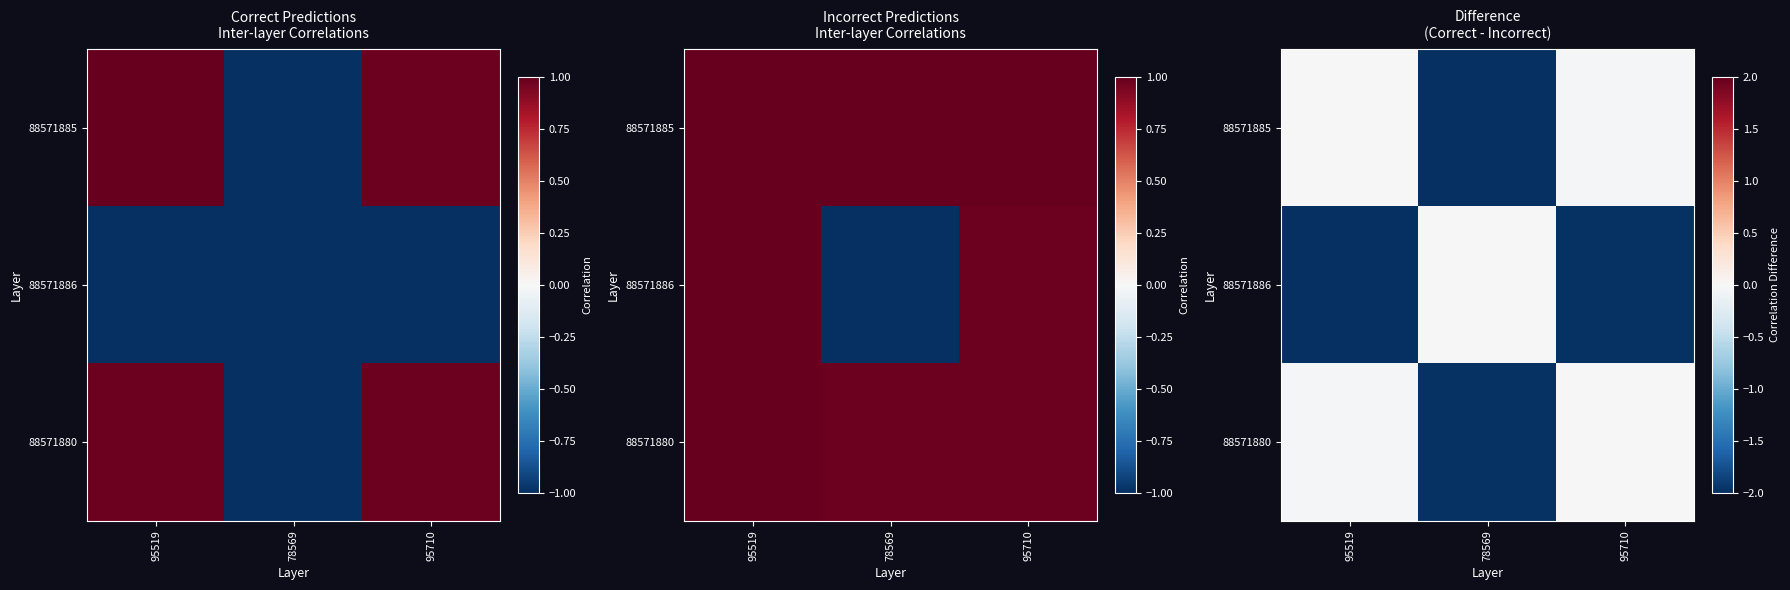

At which label does 88571886 reach its peak?

78569